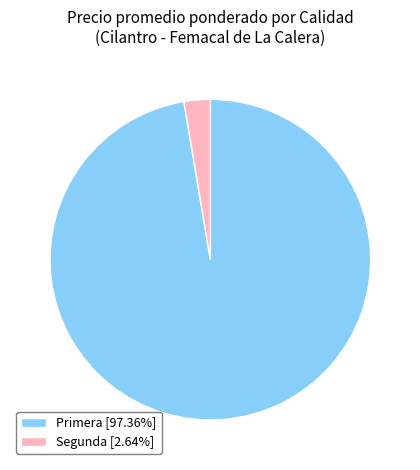

Combined, do Segunda [2.64%] and Primera [97.36%] account for over 50%?

Yes